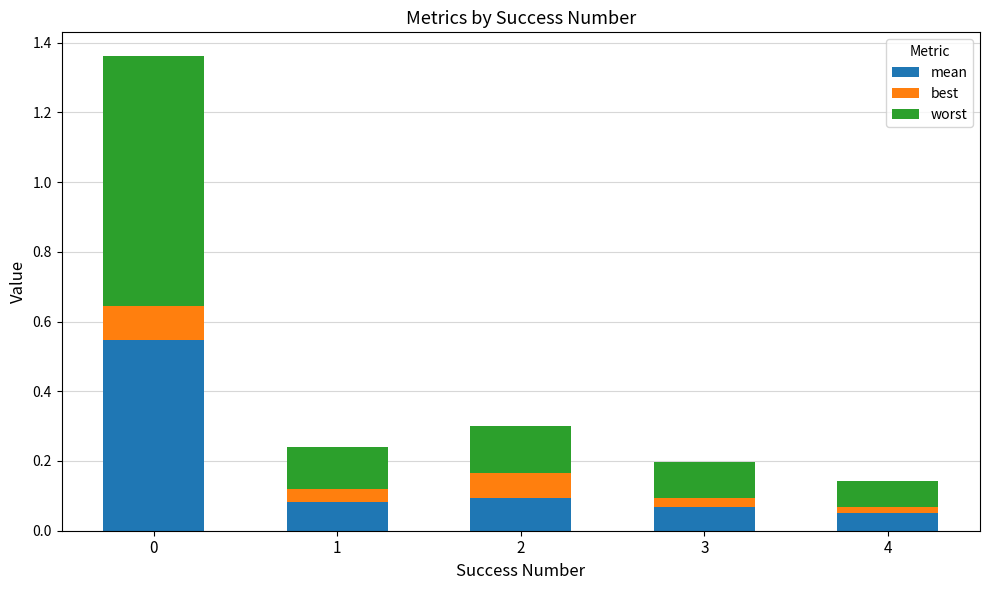

Where is mean nearest to the value 0?

4